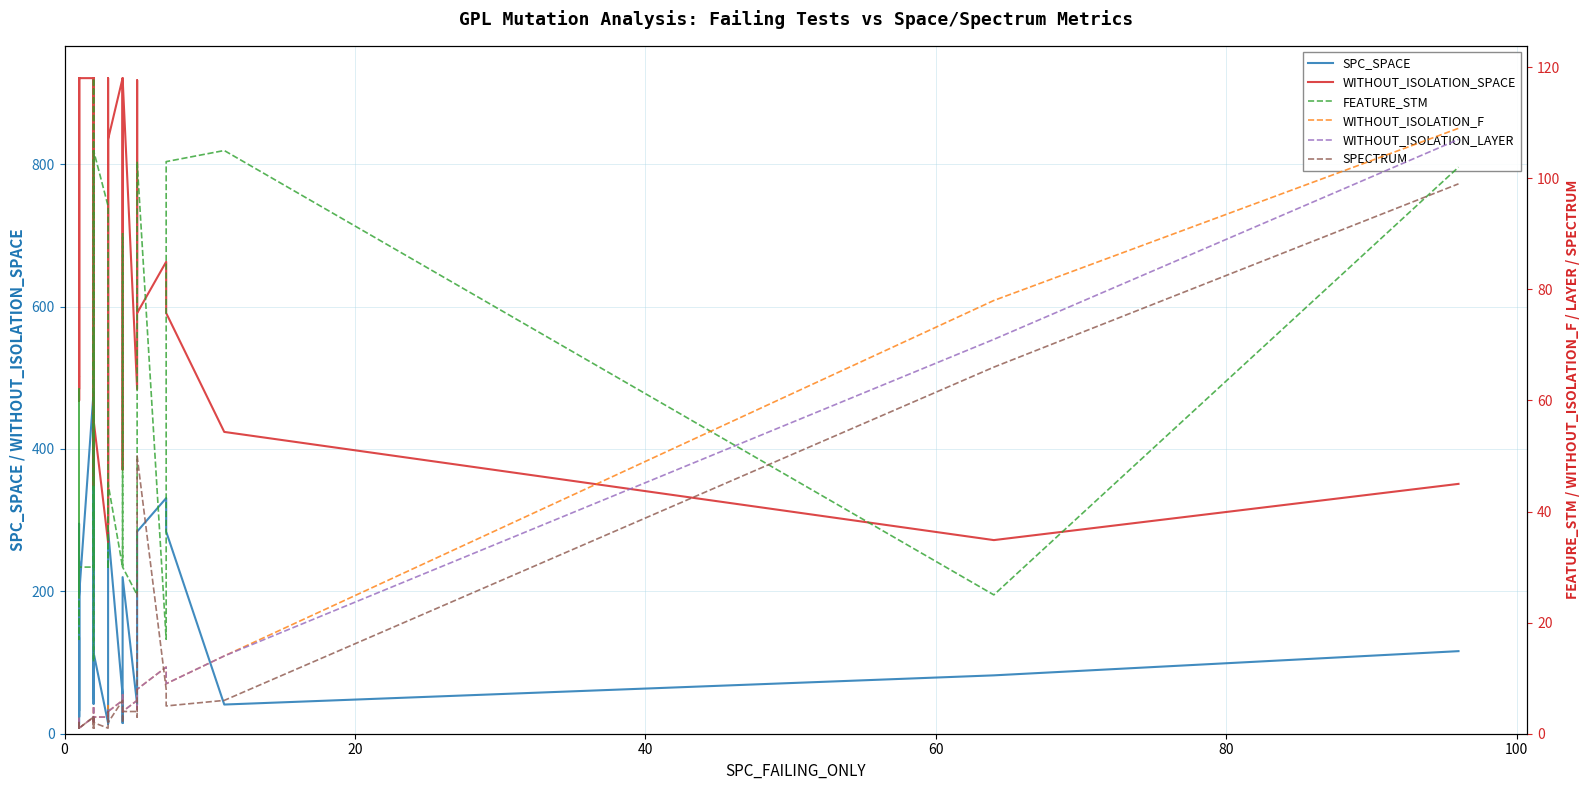

How many values in the FEATURE_STM series are below 30?

7